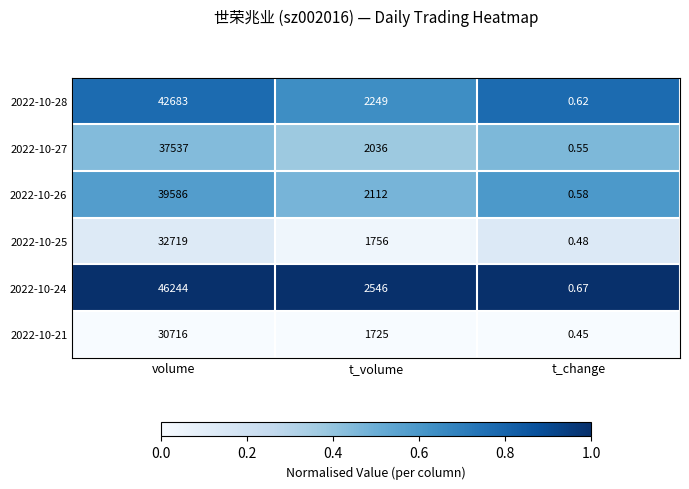

At how many categories does at least one series exceed 0?

3